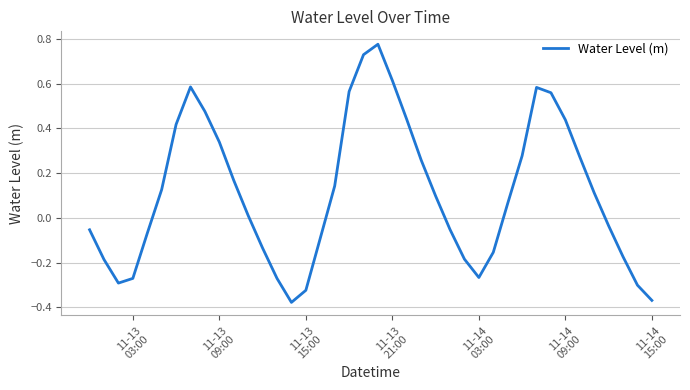

What is the difference between the maximum and minimum values?

1.2